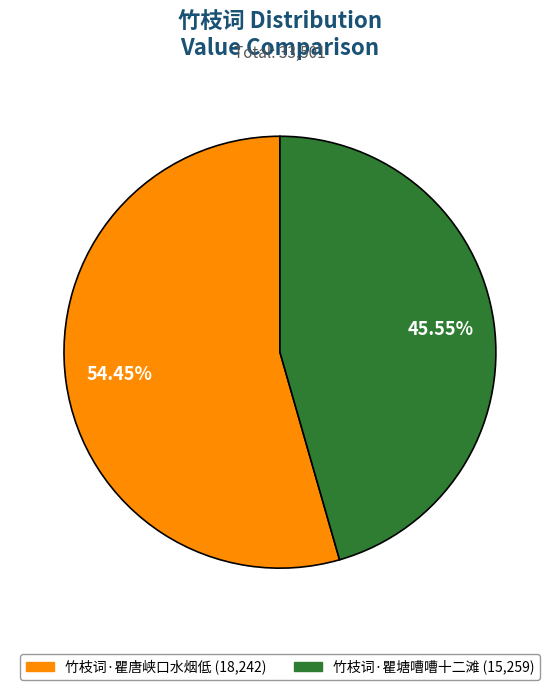

The 竹枝词·瞿唐峡口水烟低 slice represents 40% of the pie. True or false?

False